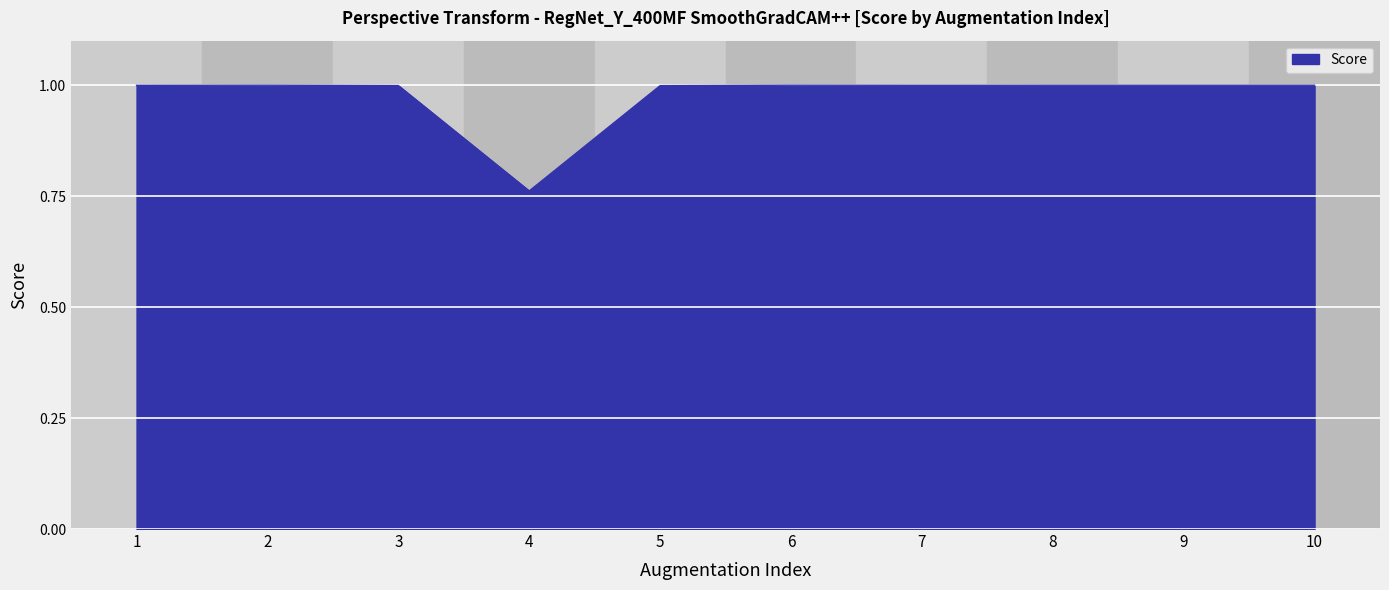

True or false: the data shows 1.0 at 1.

True